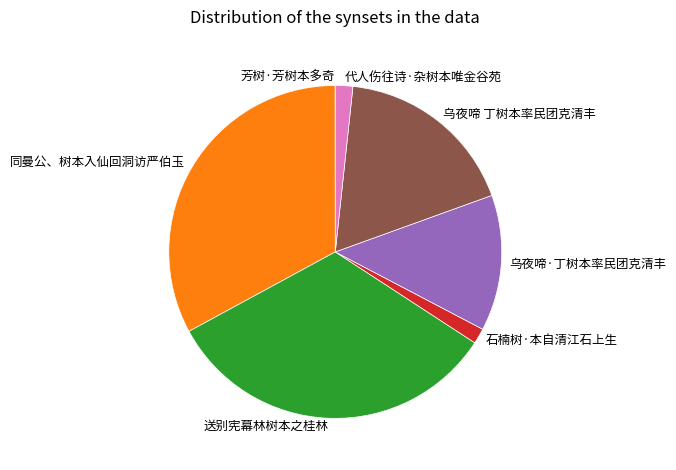

Combined, do 送别宪幕林树本之桂林 and 石楠树·本自清江石上生 account for over 50%?

No